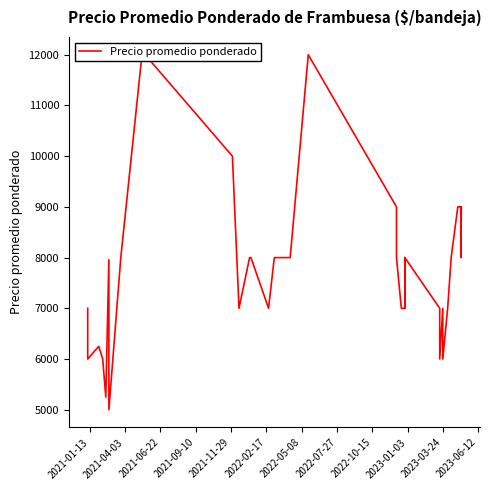

What is the greatest value displayed?

12000